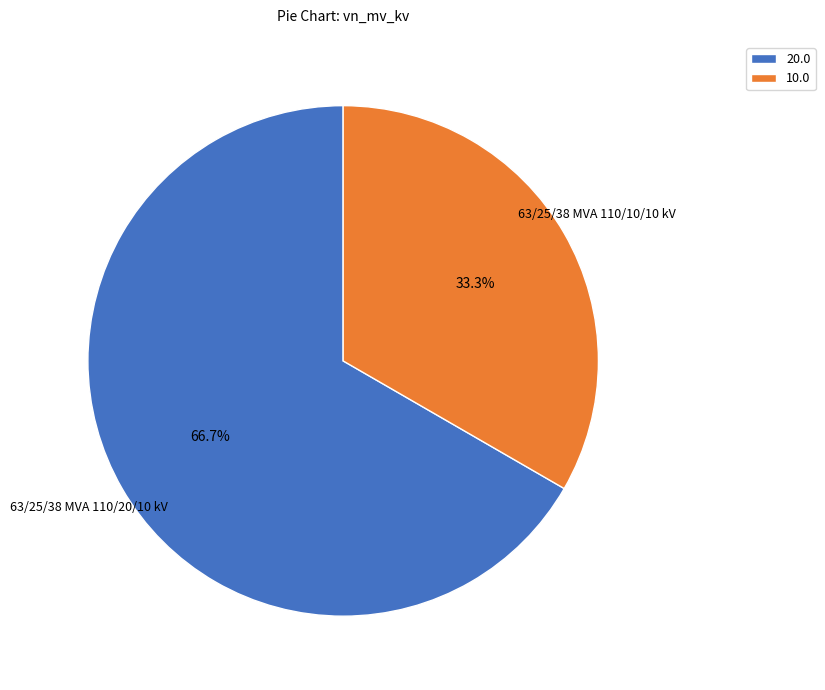

Does 10.0 account for over 50% of the chart?

No